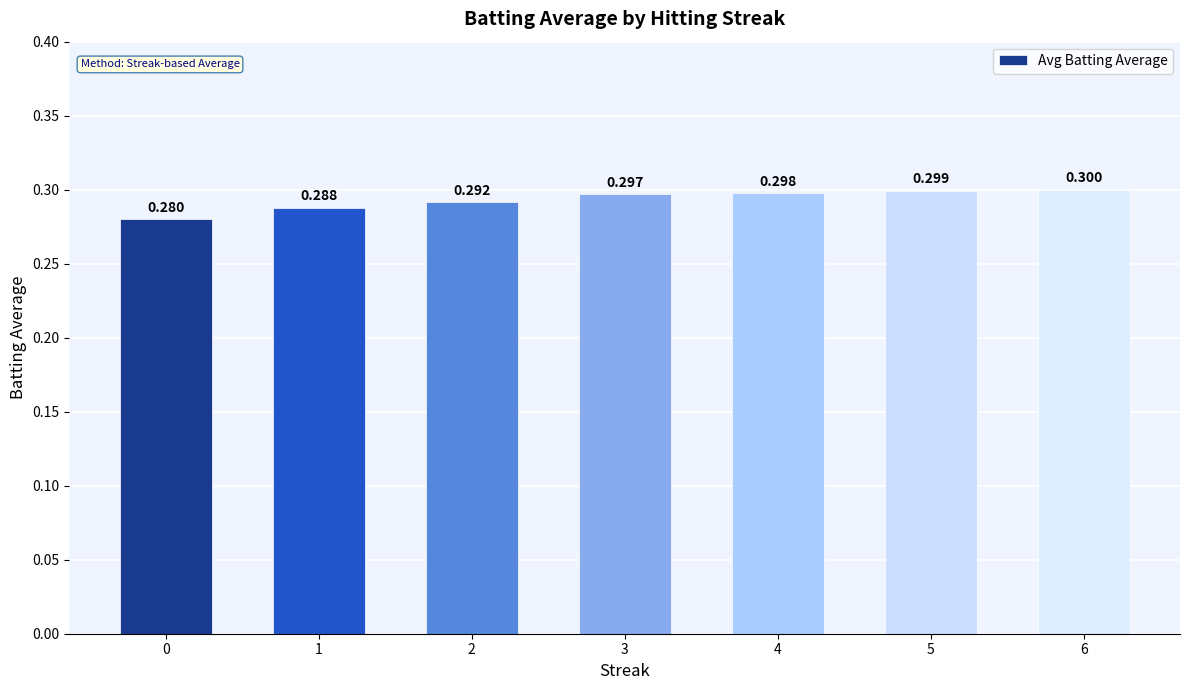

What is the sum of the values at 1 and 4?

0.6